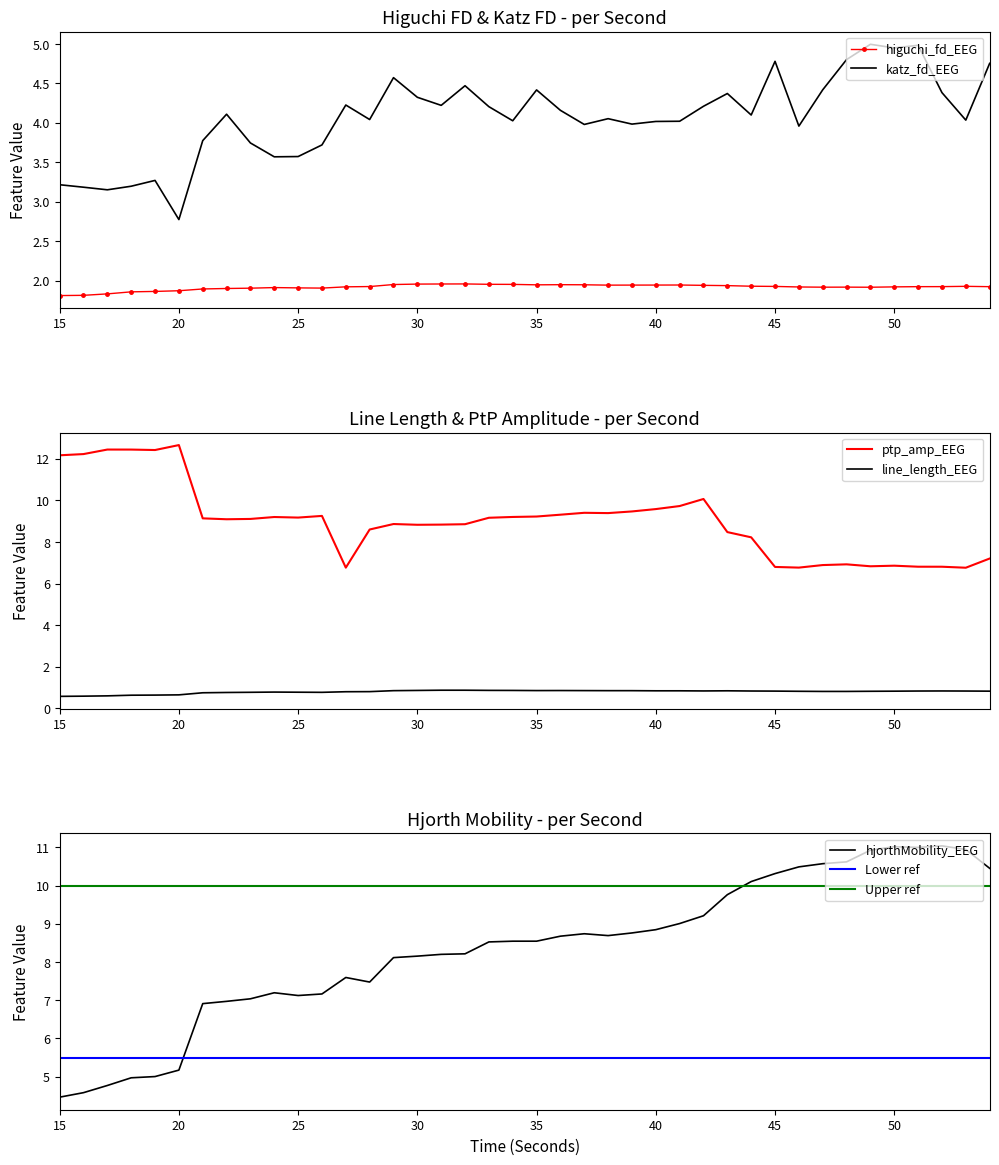

What is the total value across all series at 30?

24.1